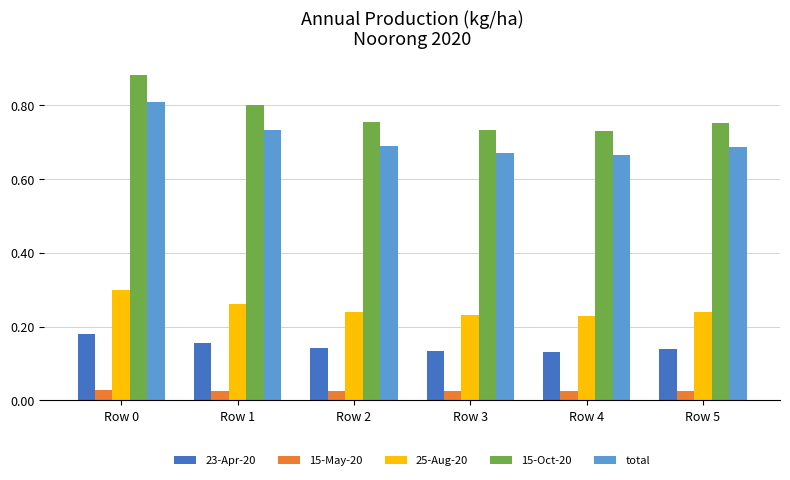

At Row 1, list the series in order from smallest to largest.

15-May-20, 23-Apr-20, 25-Aug-20, total, 15-Oct-20